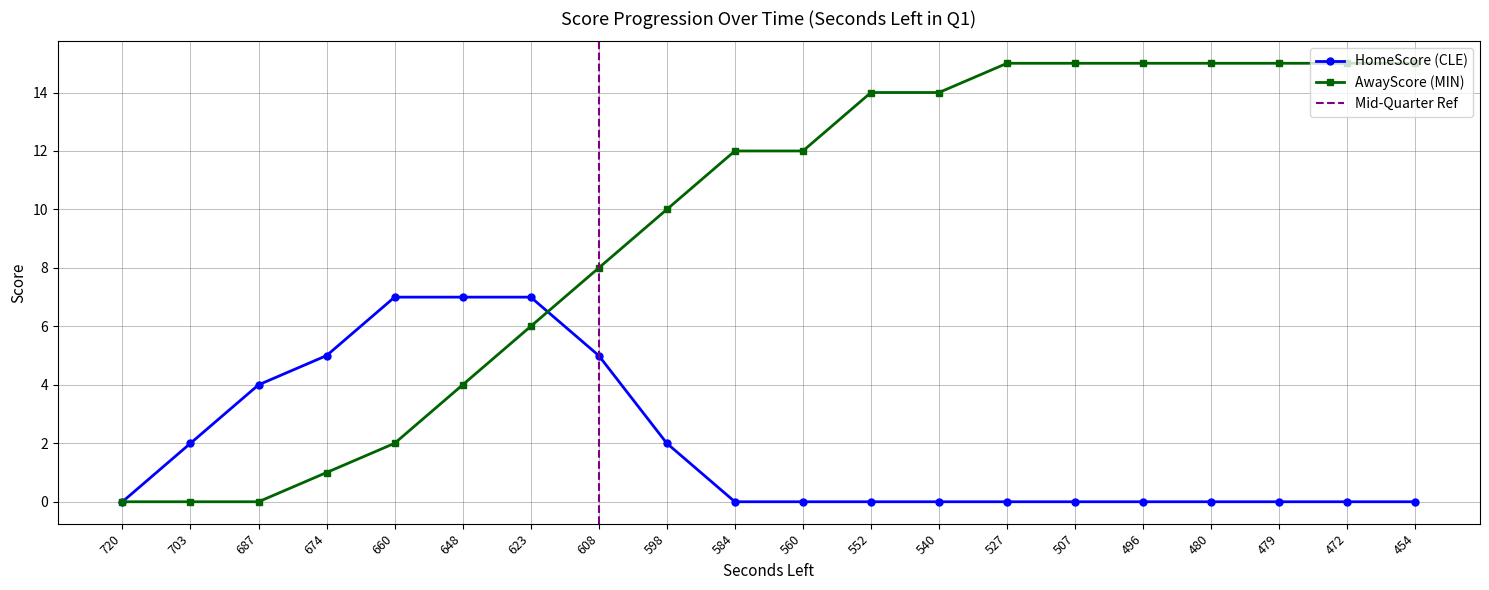

What is the difference between the maximum and minimum values in the HomeScore series?

7